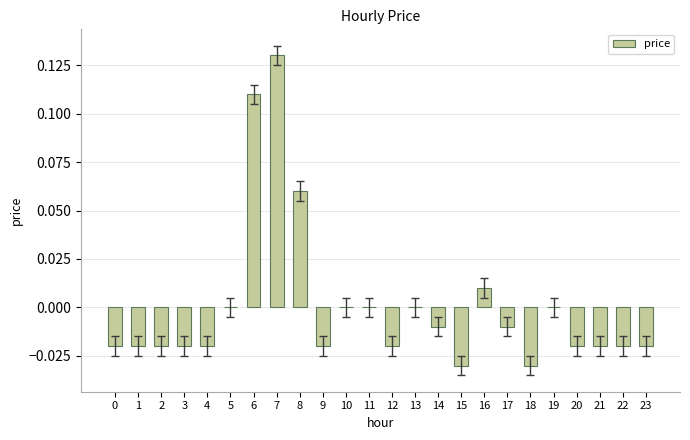

Which label corresponds to the largest value in the chart?

7